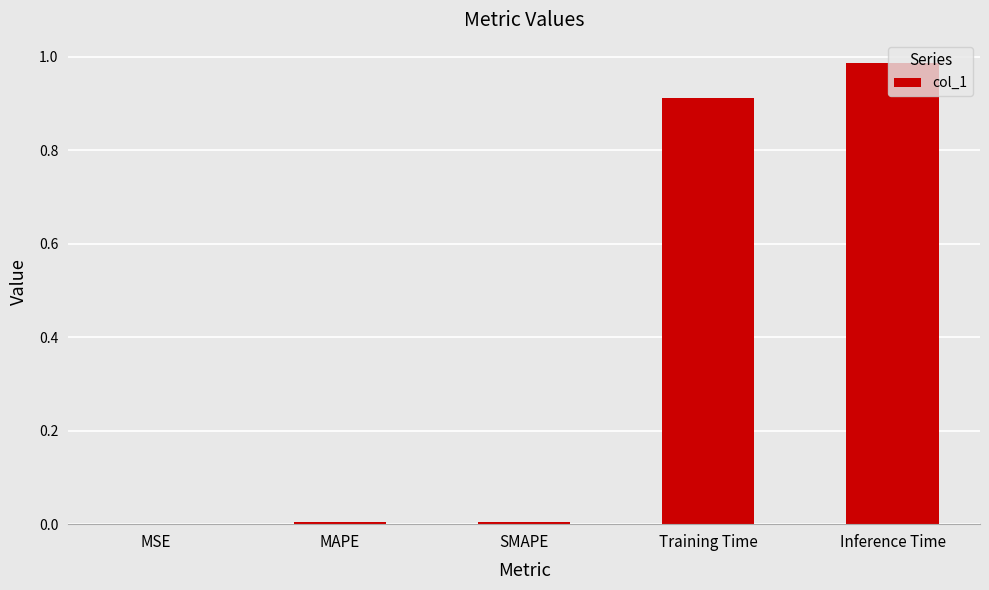

What is the sum of all values?

1.9